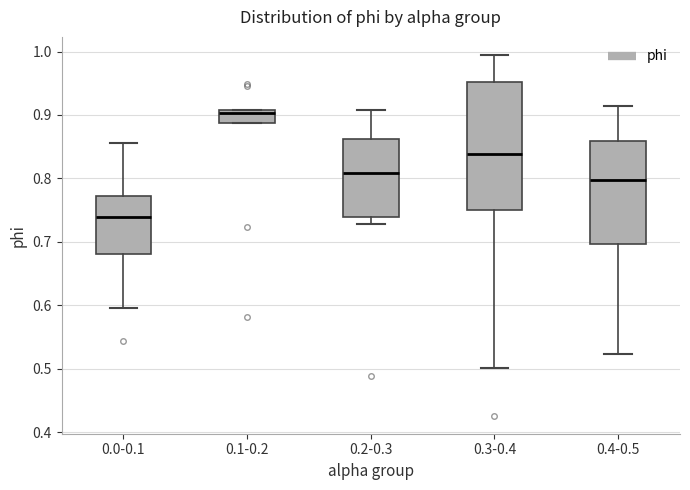

Reading left to right, transcribe this box plot: for each box, give where its median line is, the range the box spans, and where its two whiskers end, as read against the y-axis. The values are not printed on the chart, so give them approximately, as read against the axis.

0.0-0.1: median 0.74, box 0.68 to 0.77, whiskers 0.60 to 0.86
0.1-0.2: median 0.90, box 0.89 to 0.91, whiskers 0.89 to 0.91
0.2-0.3: median 0.81, box 0.74 to 0.86, whiskers 0.73 to 0.91
0.3-0.4: median 0.84, box 0.75 to 0.95, whiskers 0.50 to 0.99
0.4-0.5: median 0.80, box 0.70 to 0.86, whiskers 0.52 to 0.91